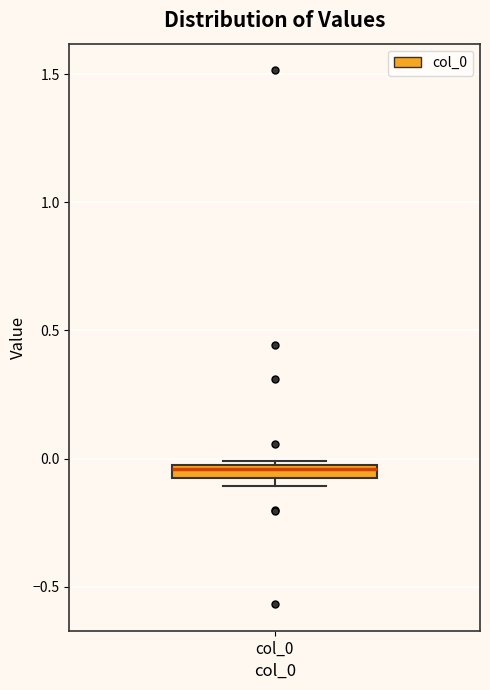

Where is the lower edge of the box for col_0 on the y-axis? The values are not printed on the chart, so give them approximately, as read against the axis.

-0.10